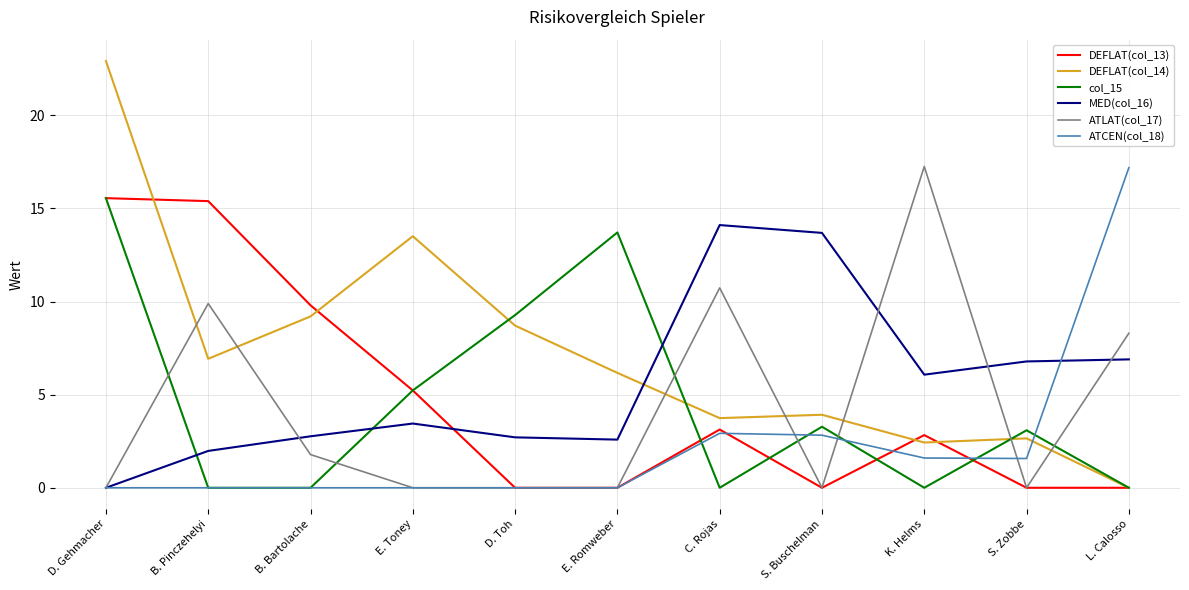

What is the spread (max minus min) of values at E. Toney?

13.5